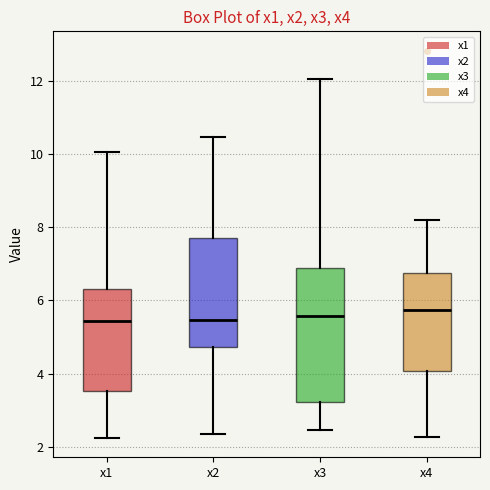

Reading left to right, transcribe this box plot: for each box, give where its median line is, the range the box spans, and where its two whiskers end, as read against the y-axis. The values are not printed on the chart, so give them approximately, as read against the axis.

x1: median 5.4, box 3.6 to 6.4, whiskers 2.2 to 10.0
x2: median 5.4, box 4.8 to 7.8, whiskers 2.4 to 10.4
x3: median 5.6, box 3.2 to 6.8, whiskers 2.4 to 12.0
x4: median 5.8, box 4.0 to 6.8, whiskers 2.2 to 8.2